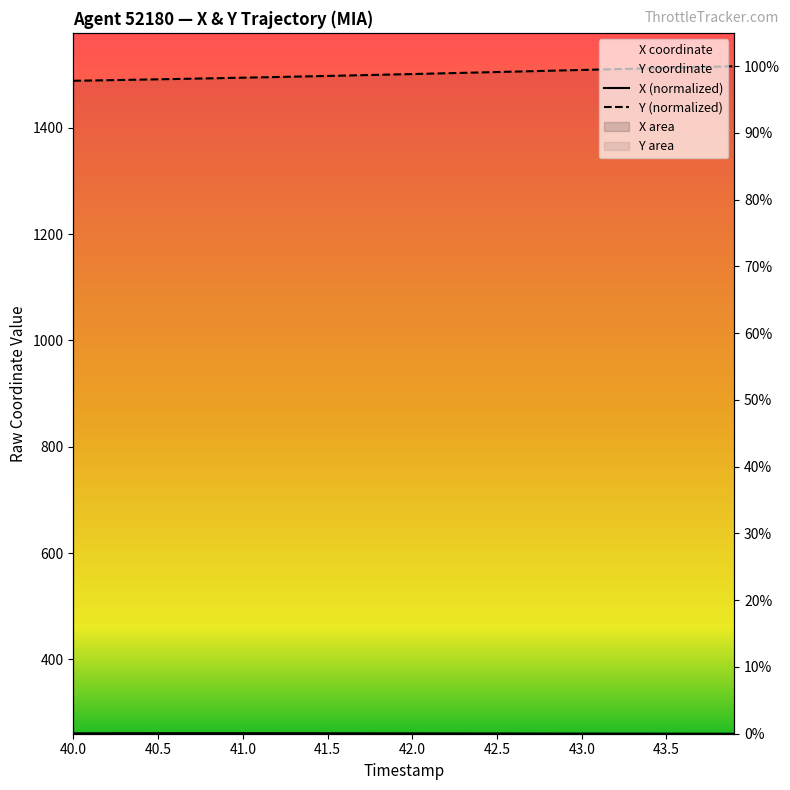

True or false: Y and X cross at least once.

False